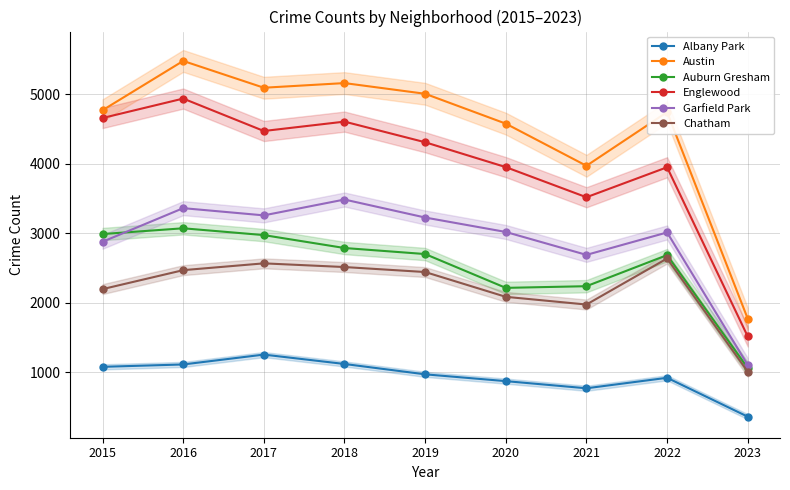

True or false: Austin and Albany Park intersect in this chart.

False